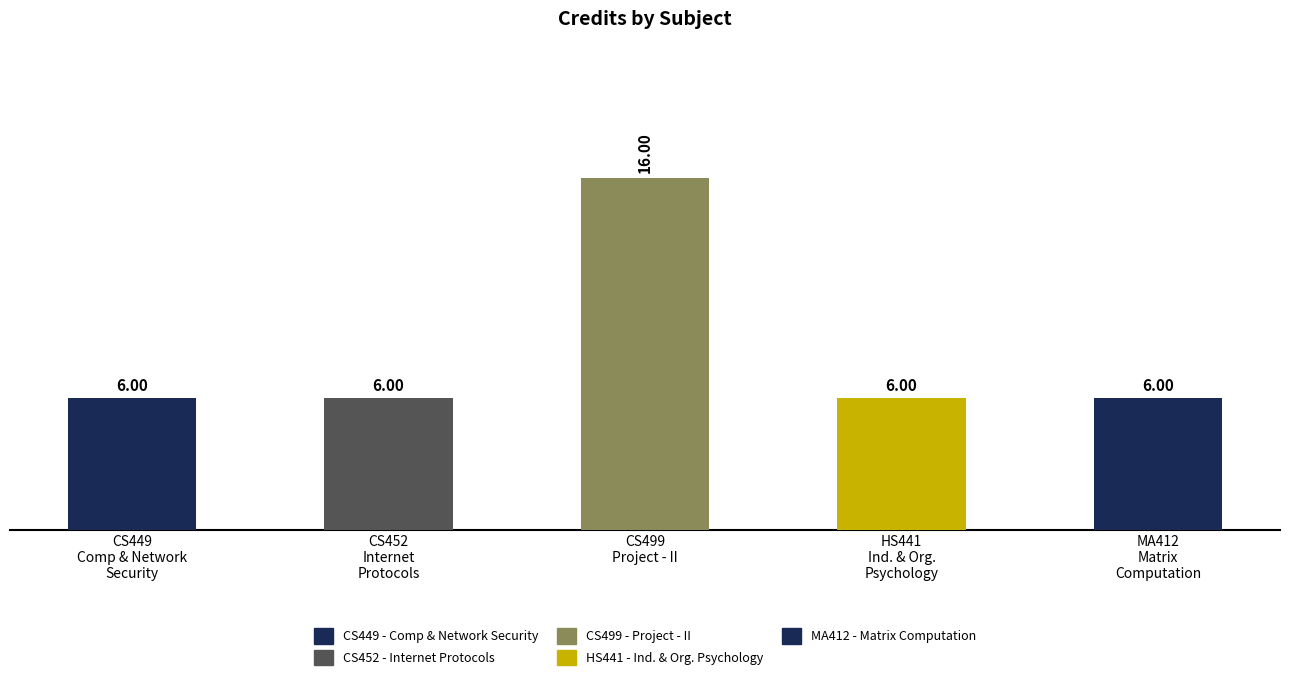

What is the greatest value displayed?

16